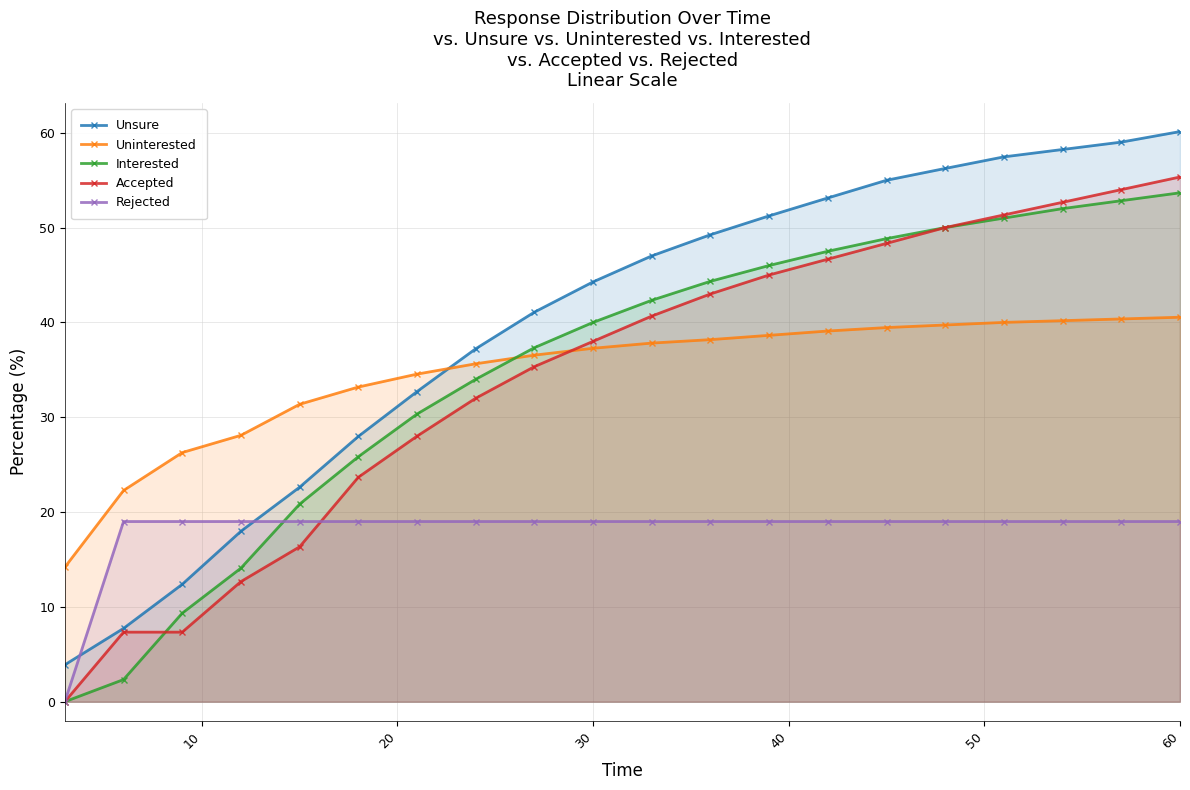

Is the value of Accepted at 30 greater than the value of Unsure at 60?

No